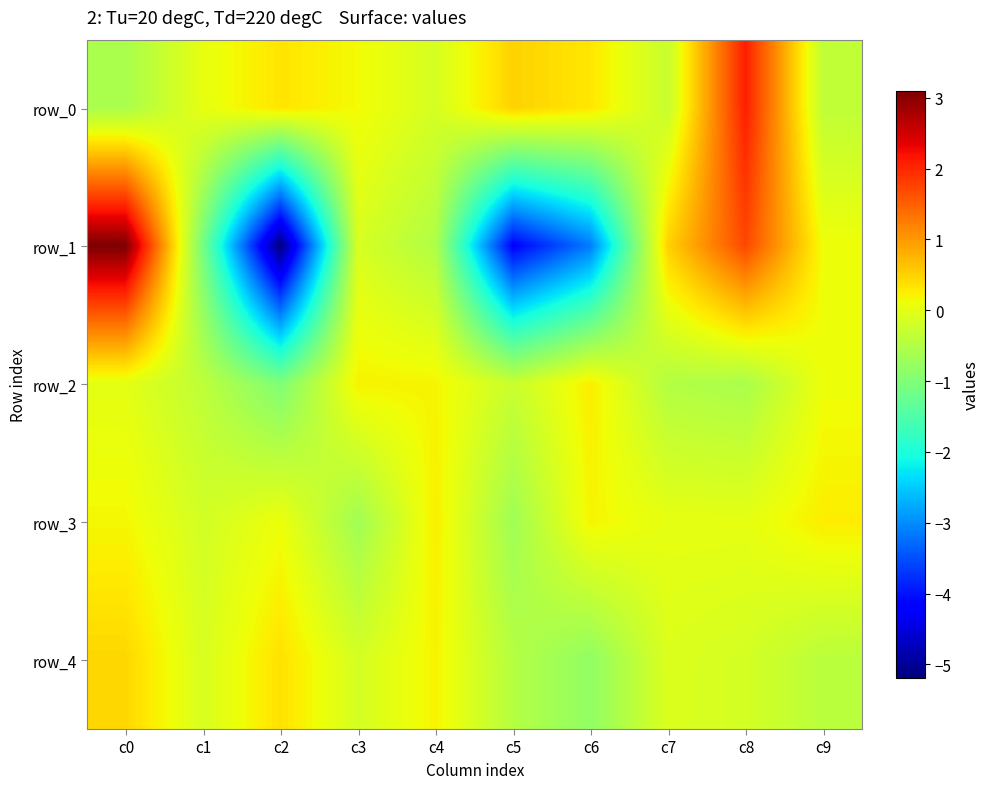

What is the difference between the maximum and second lowest values in the row_1 series?

7.3